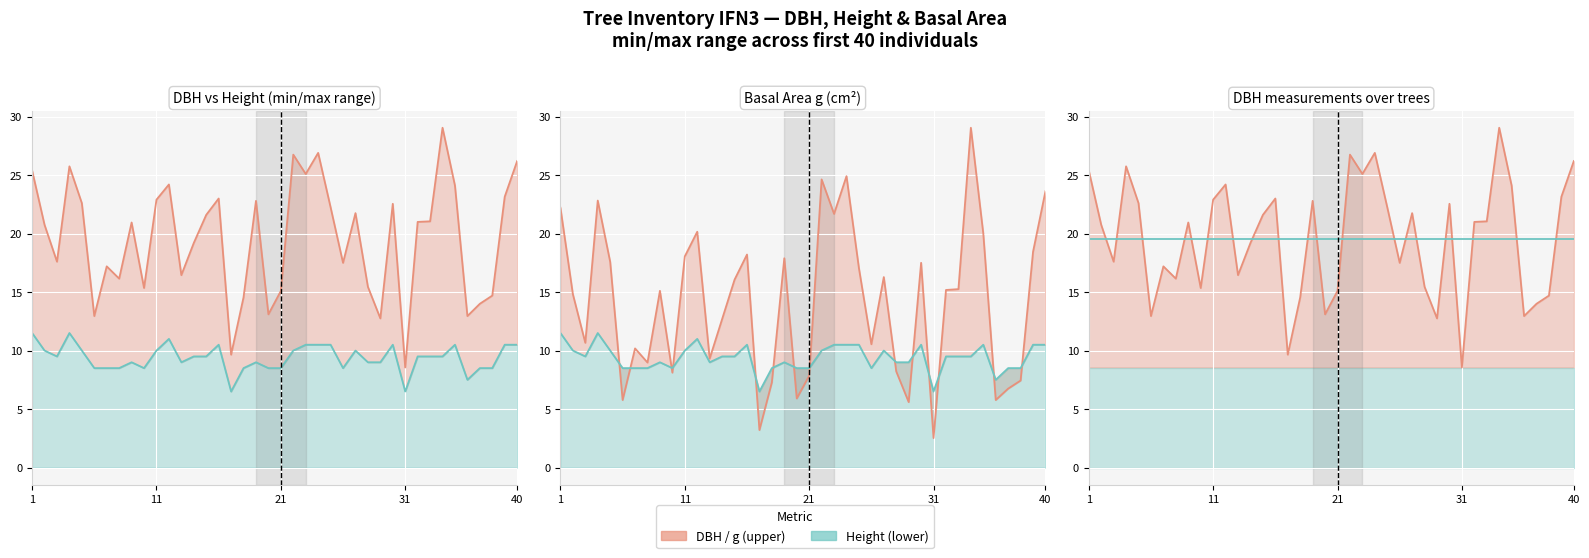

What is the difference between the maximum and minimum values in the g (normalized) series?

26.5